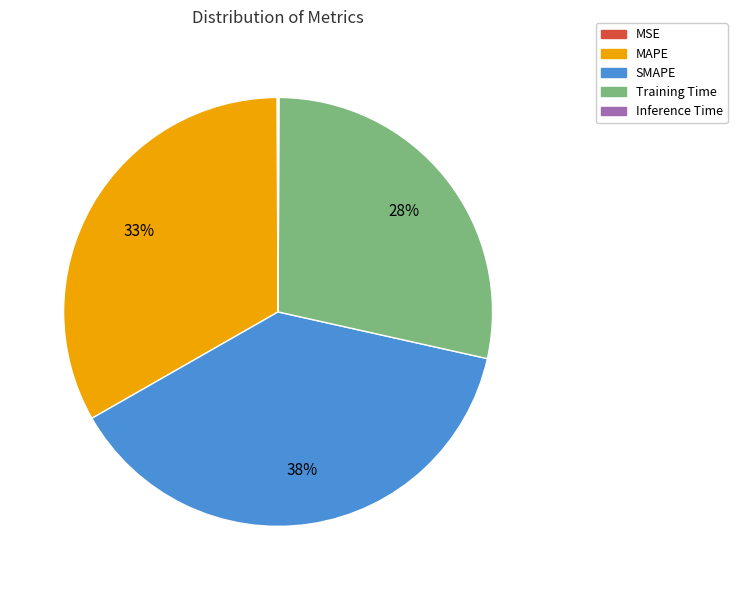

What percentage is the SMAPE slice, to the nearest percent?

38%